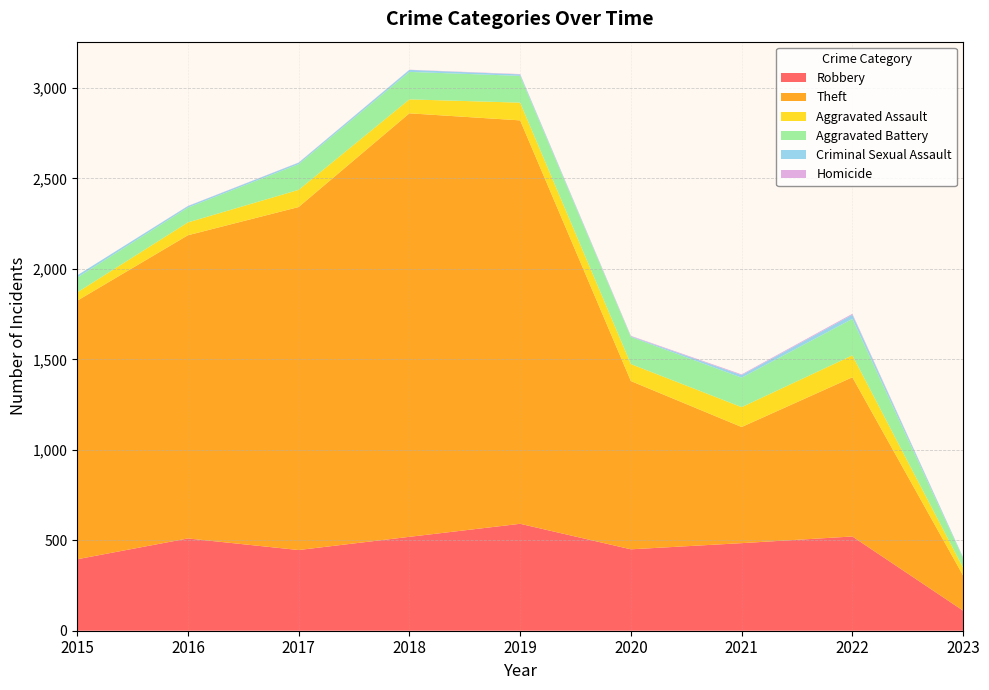

Reading right to left, transcribe all the data shown in this chart.

Robbery: 2023=111	2022=521	2021=484	2020=450	2019=591	2018=519	2017=446	2016=510	2015=395
Theft: 2023=194	2022=880	2021=642	2020=930	2019=2230	2018=2341	2017=1896	2016=1676	2015=1429
Aggravated Assault: 2023=43	2022=121	2021=110	2020=94	2019=98	2018=77	2017=95	2016=71	2015=46
Aggravated Battery: 2023=51	2022=202	2021=163	2020=150	2019=148	2018=152	2017=142	2016=82	2015=82
Criminal Sexual Assault: 2023=5	2022=23	2021=14	2020=3	2019=8	2018=11	2017=8	2016=8	2015=12
Homicide: 2023=1	2022=5	2021=4	2020=3	2019=2	2018=1	2017=1	2016=1	2015=0